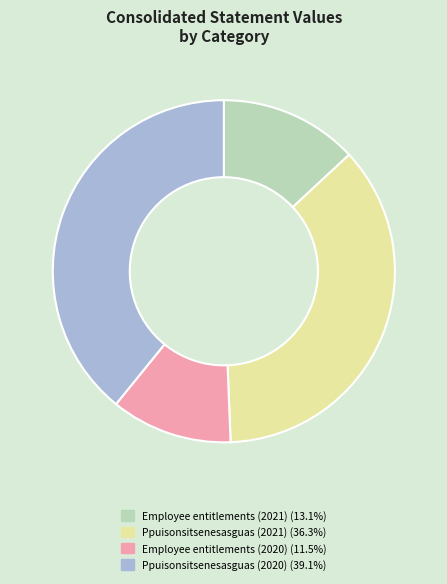

Combined, do Employee entitlements (2021) and Ppuisonsitsenesasguas (2021) account for over 50%?

No